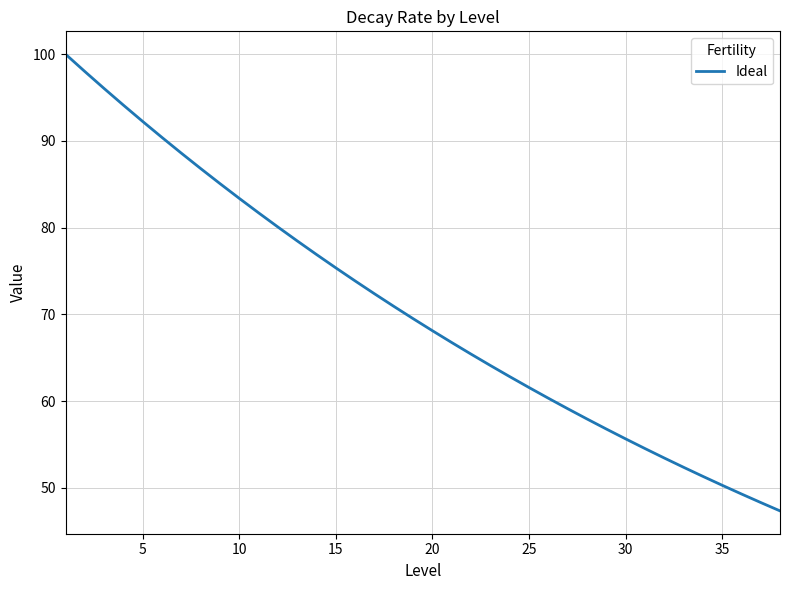

What is the difference between the maximum and minimum values?

52.6